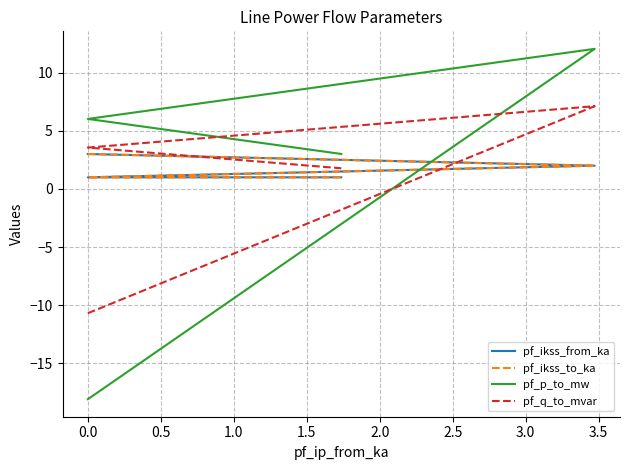

Read the pf_p_to_mw value at 1.0.

3.0